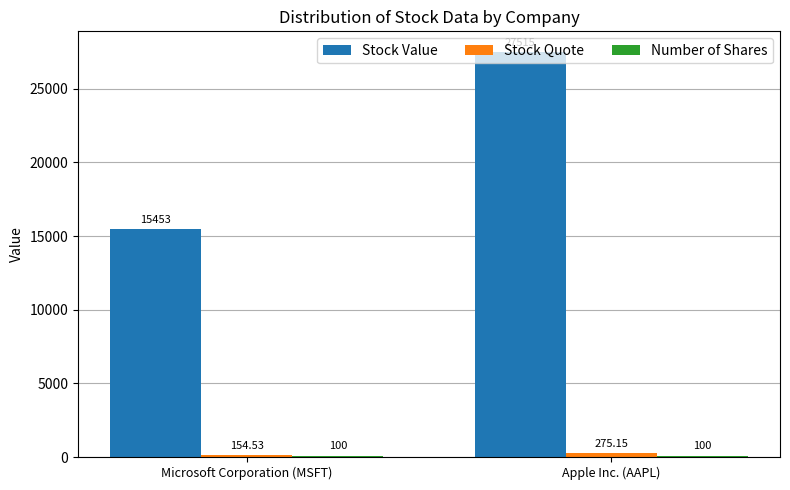

What is the sum of all Stock Value values?

42968.0